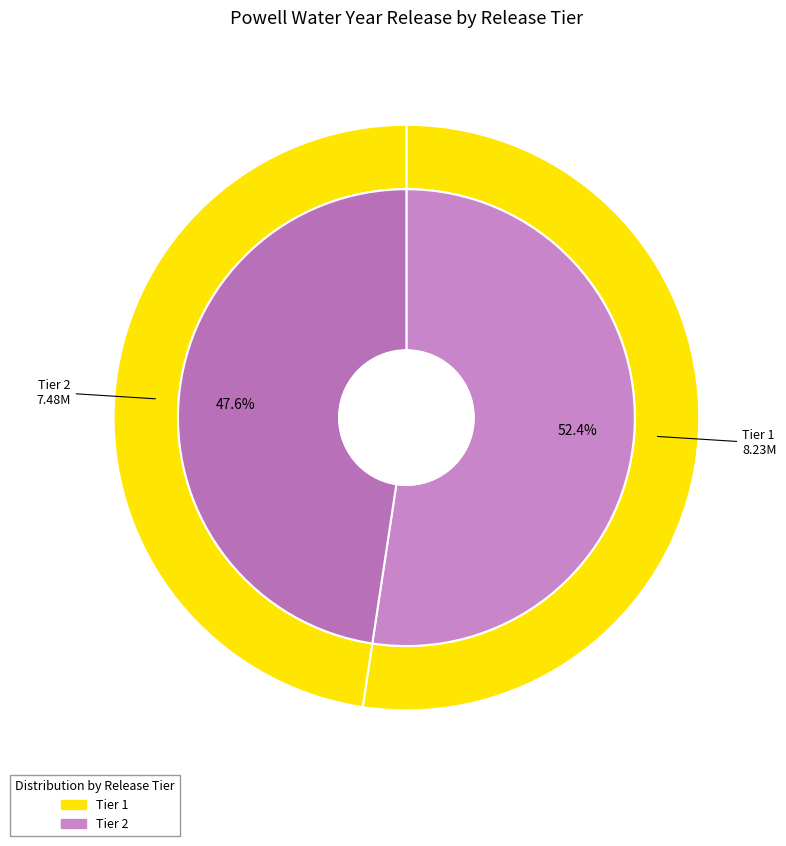

Count the number of slices in the pie.

2